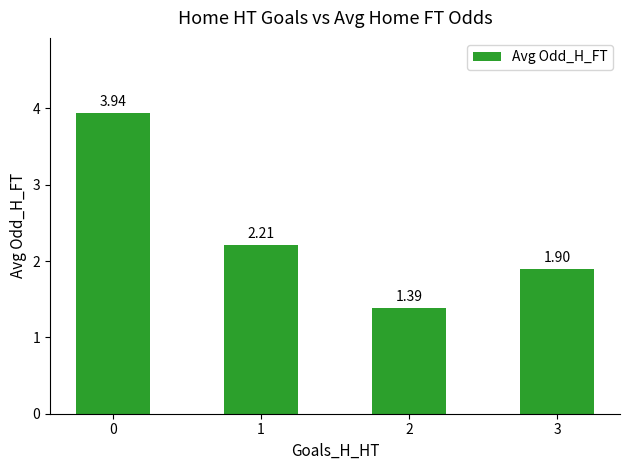

Rank the categories by value from lowest to highest.

2, 3, 1, 0